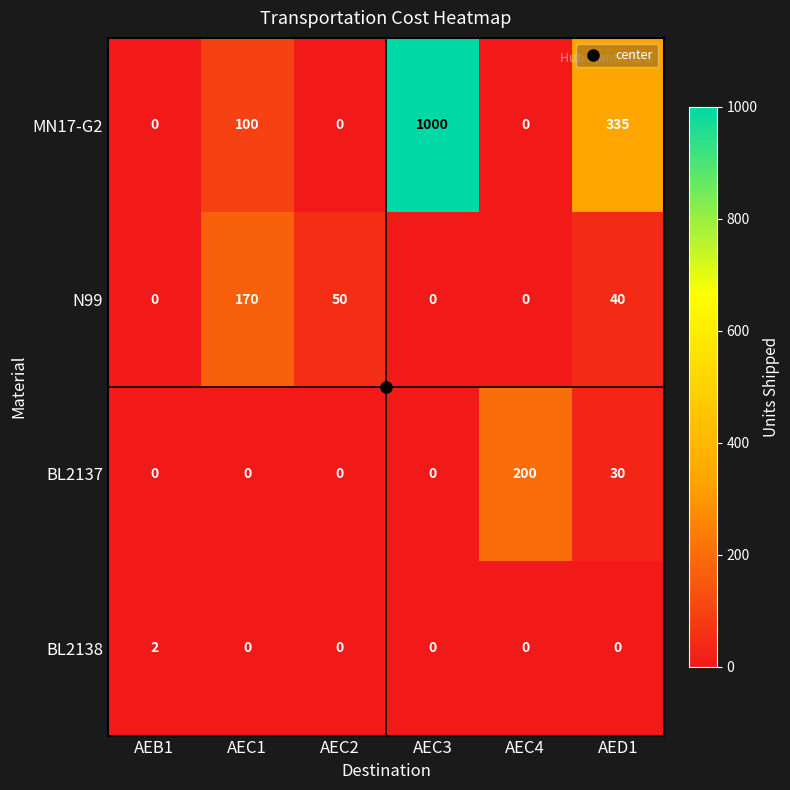

What value does the MN17-G2 series have at AED1, to the nearest 50?

350